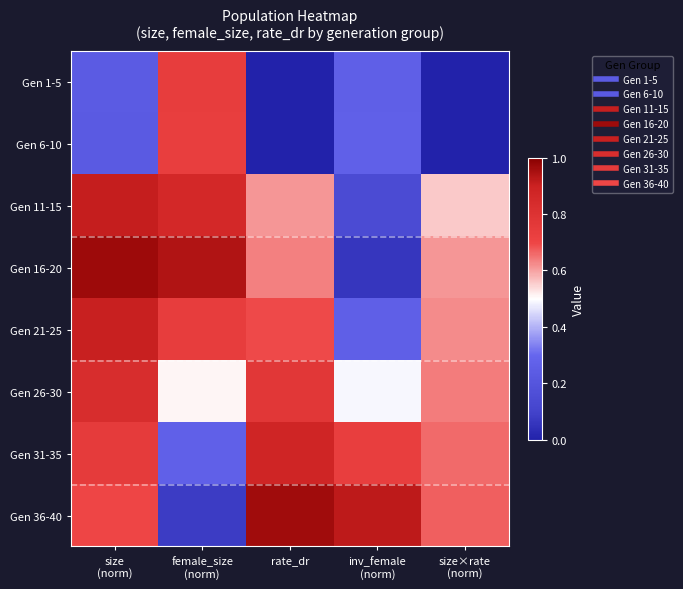

Rank the series by their maximum value, from highest to lowest.

Gen 16-20, Gen 36-40, Gen 11-15, Gen 21-25, Gen 31-35, Gen 26-30, Gen 1-5, Gen 6-10